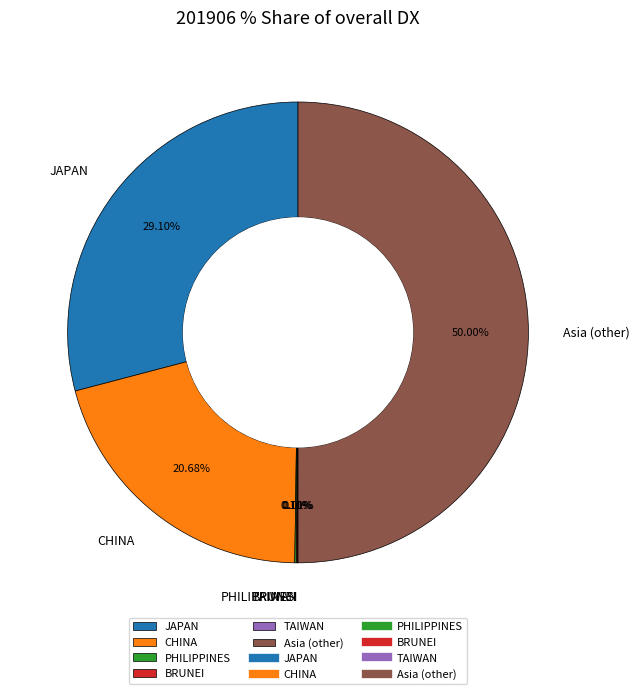

Which slice is the largest?

Asia (other)